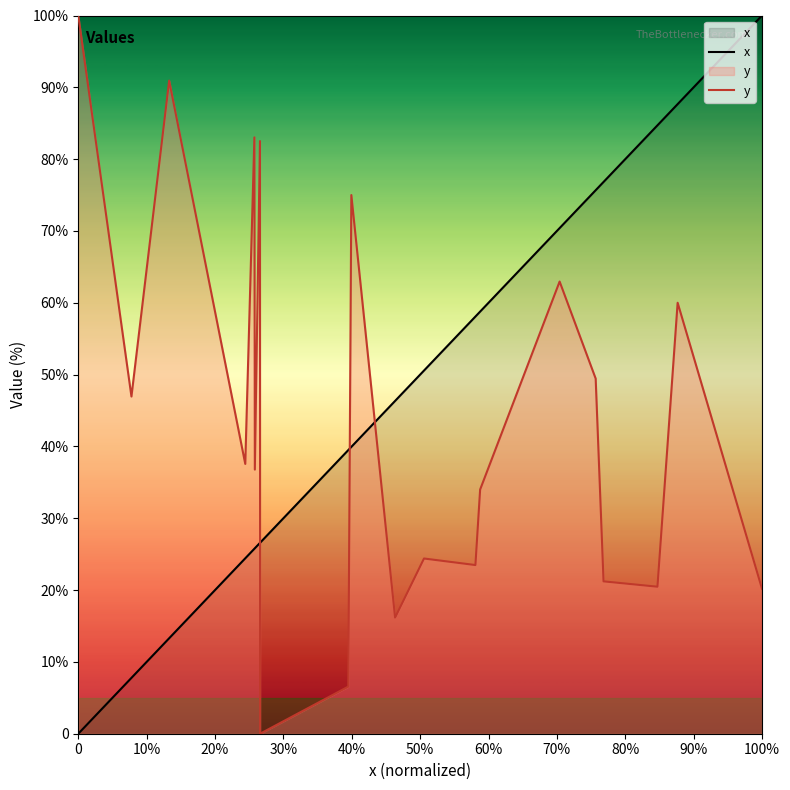

Does the chart display data point markers on the line(s)?

No